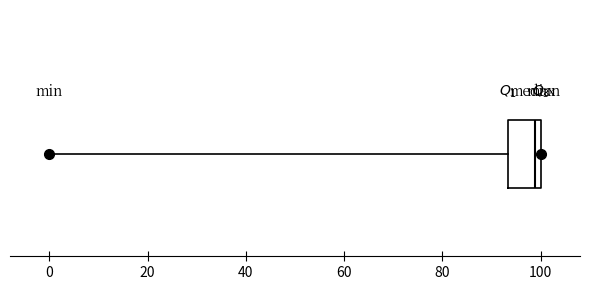

Read this box plot against the x-axis: the position of the median line, the range covered by the box, and the ends of both whiskers. The values are not printed on the chart, so give them approximately, as read against the axis.

median 98, box 94 to 100, whiskers 0 to 100